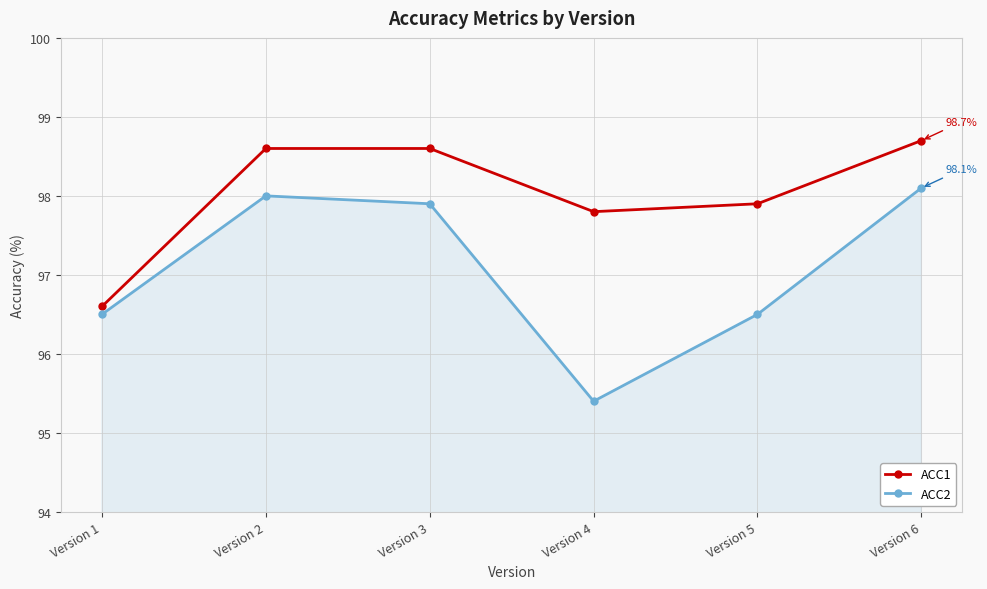

What value does the ACC2 series have at Version 4?

95.4